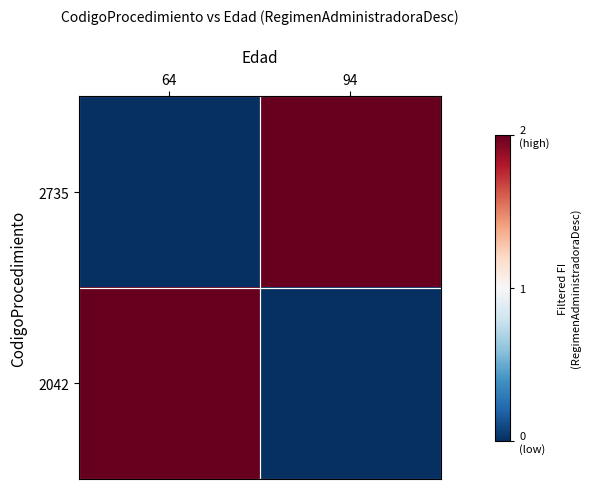

Between 64 and 94, which series saw the biggest shift?

2735